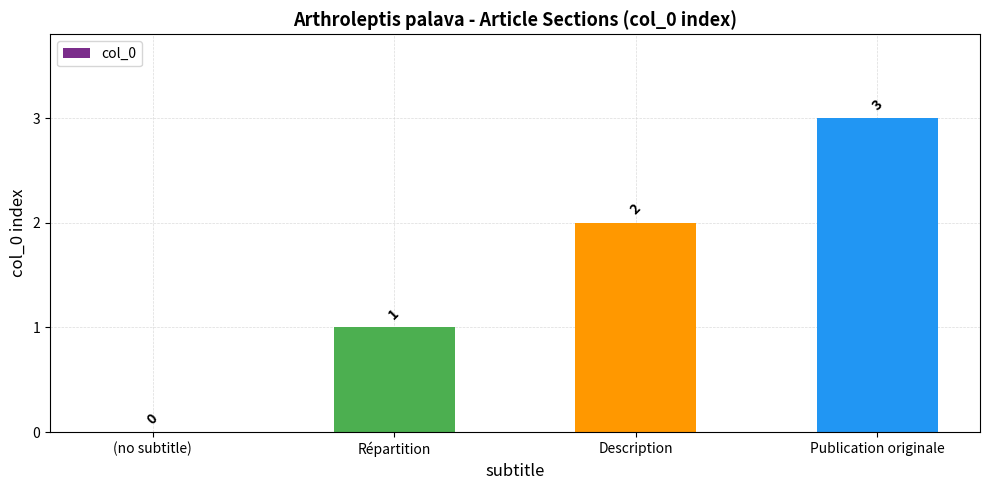

Reading left to right, extract all data points from this chart.

(no subtitle)=0	Répartition=1	Description=2	Publication originale=3